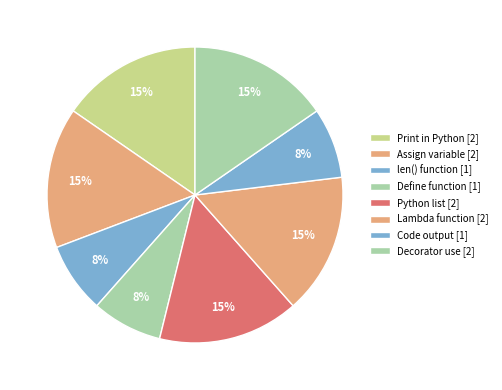

How many slices are in this pie chart?

8